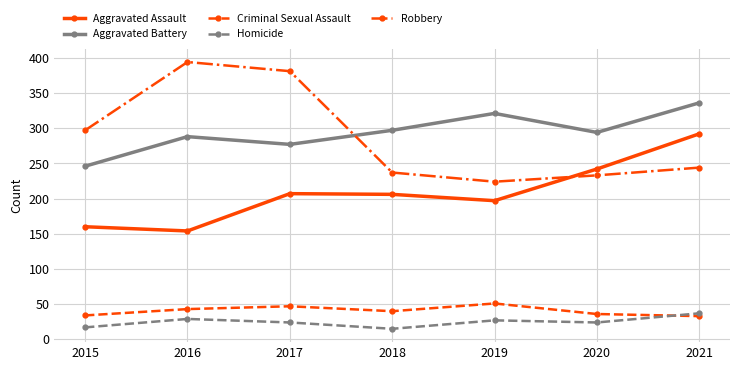

Which category has the highest value in the Aggravated Assault series?

2021